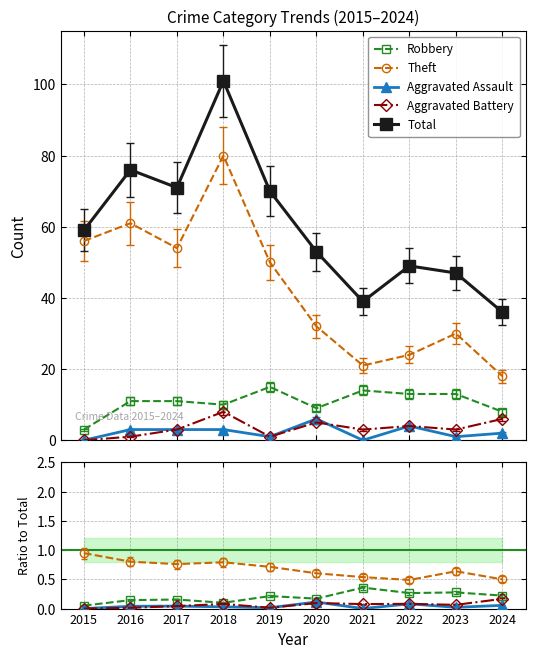

The value of Aggravated Assault at 2017 is 0.1. True or false?

False